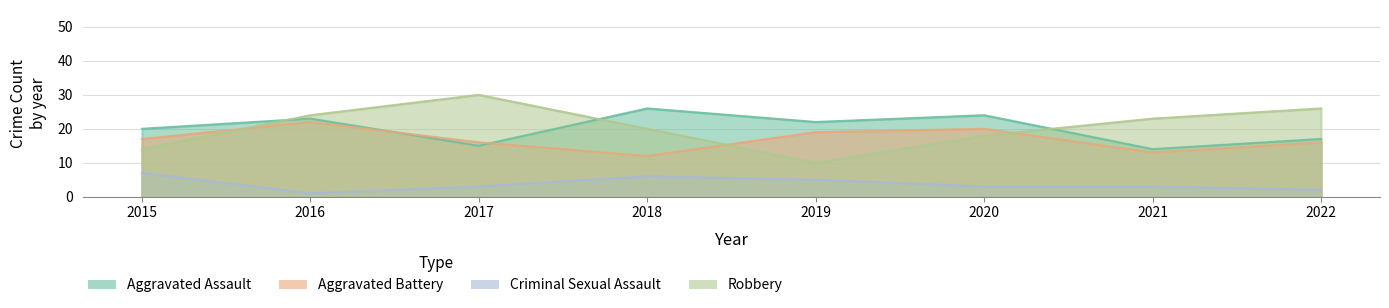

Which series has the largest total across all categories?

Robbery